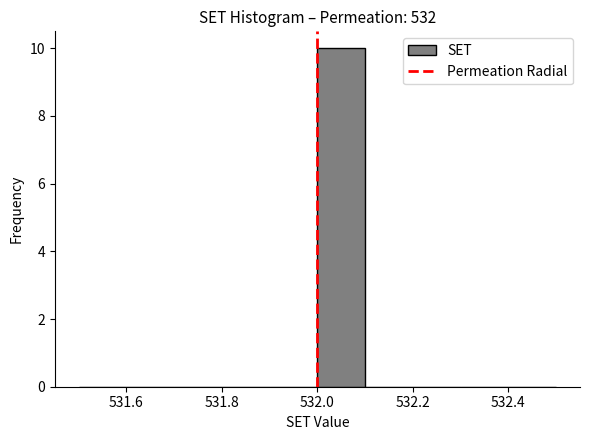

Reading left to right, list every bar in this chart as the range it spans on the x-axis followed by its height. The values are not printed on the chart, so give them approximately, as read against the axis.

531.5 to 531.6: 0
531.6 to 531.7: 0
531.7 to 531.8: 0
531.8 to 531.9: 0
531.9 to 532.0: 0
532.0 to 532.1: 10
532.1 to 532.2: 0
532.2 to 532.3: 0
532.3 to 532.4: 0
532.4 to 532.5: 0